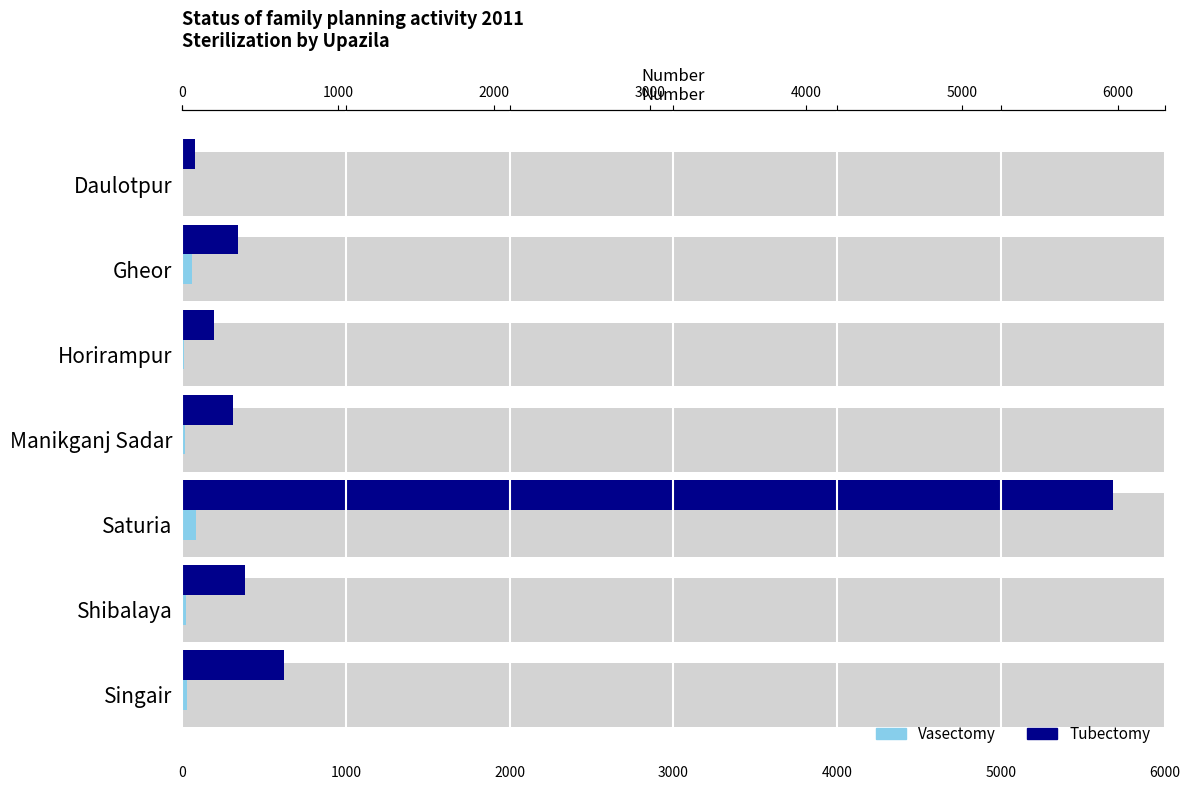

What is the value of the Vasectomy bar at the 5th from the left?

87